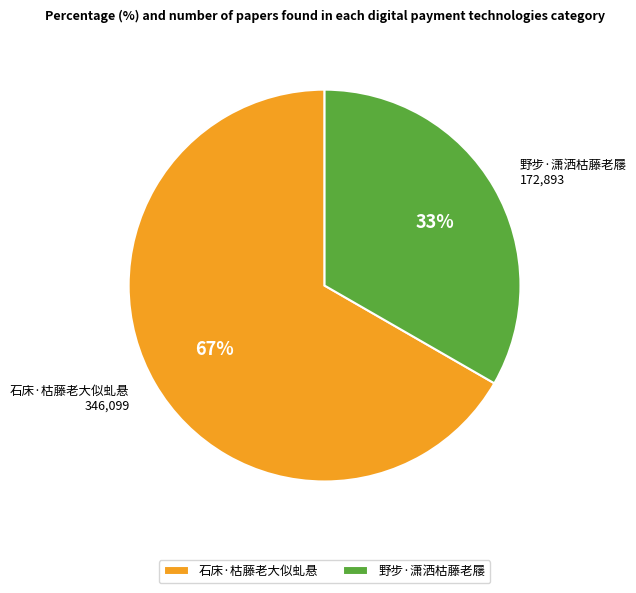

To the nearest percent, what is the combined percentage of 野步·潇洒枯藤老屦 and 石床·枯藤老大似虬悬?

100%